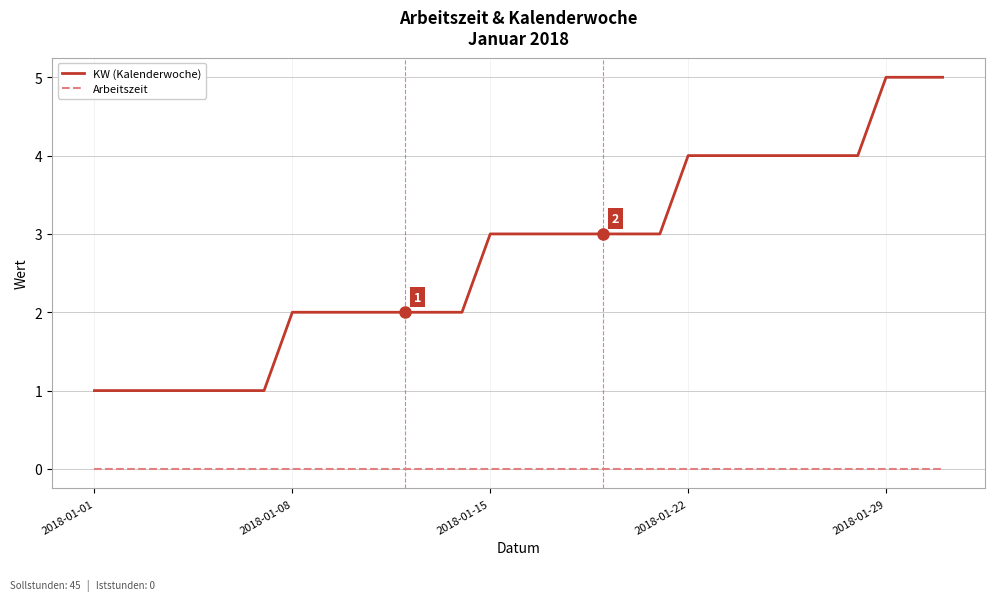

Reading right to left, list all the values displayed in this chart.

KW (Kalenderwoche): 5	5	5	4	4	4	4	4	4	4	3	3	3	3	3	3	3	2	2	2	2	2	2	2	1	1	1	1	1	1	1
Arbeitszeit: 0	0	0	0	0	0	0	0	0	0	0	0	0	0	0	0	0	0	0	0	0	0	0	0	0	0	0	0	0	0	0